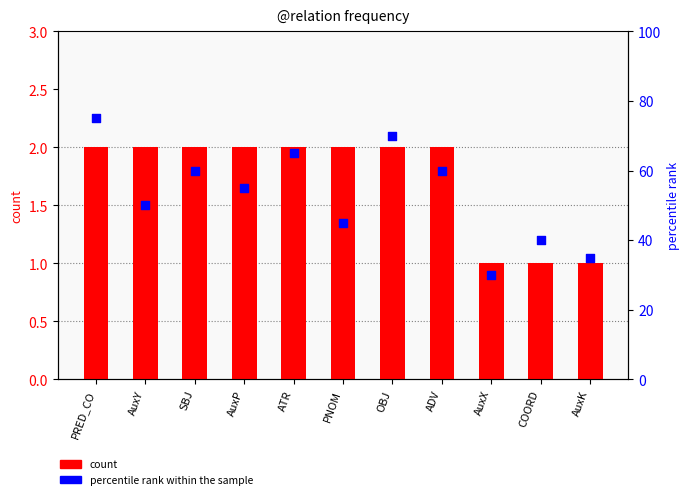

Is the value of count at SBJ greater than the value of percentile rank within the sample at ATR?

No